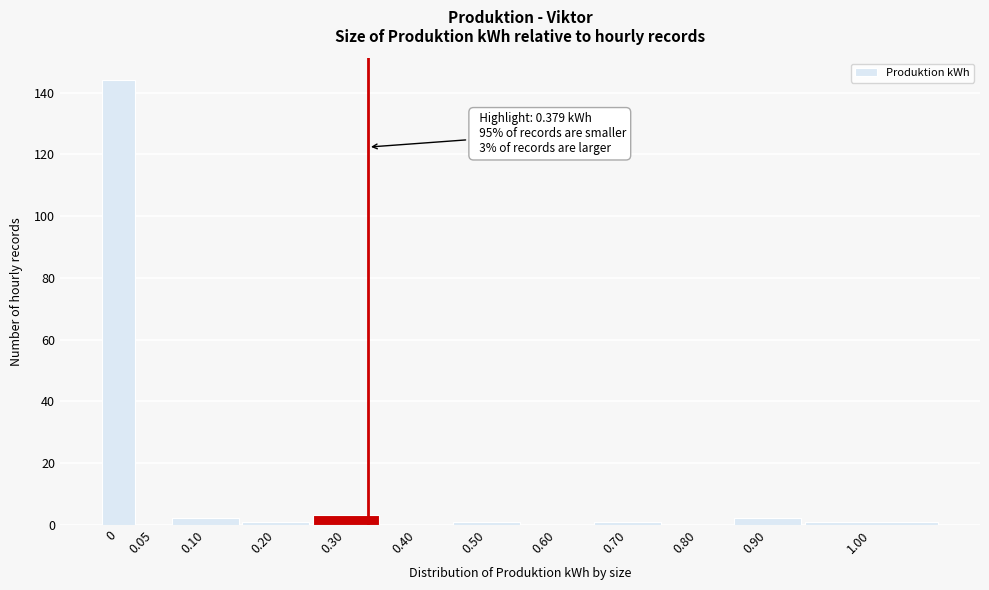

Reading left to right, extract all data points from this chart.

0=144	0.05=0	0.10=2	0.20=1	0.30=3	0.40=0	0.50=1	0.60=0	0.70=1	0.80=0	0.90=2	1.00=1